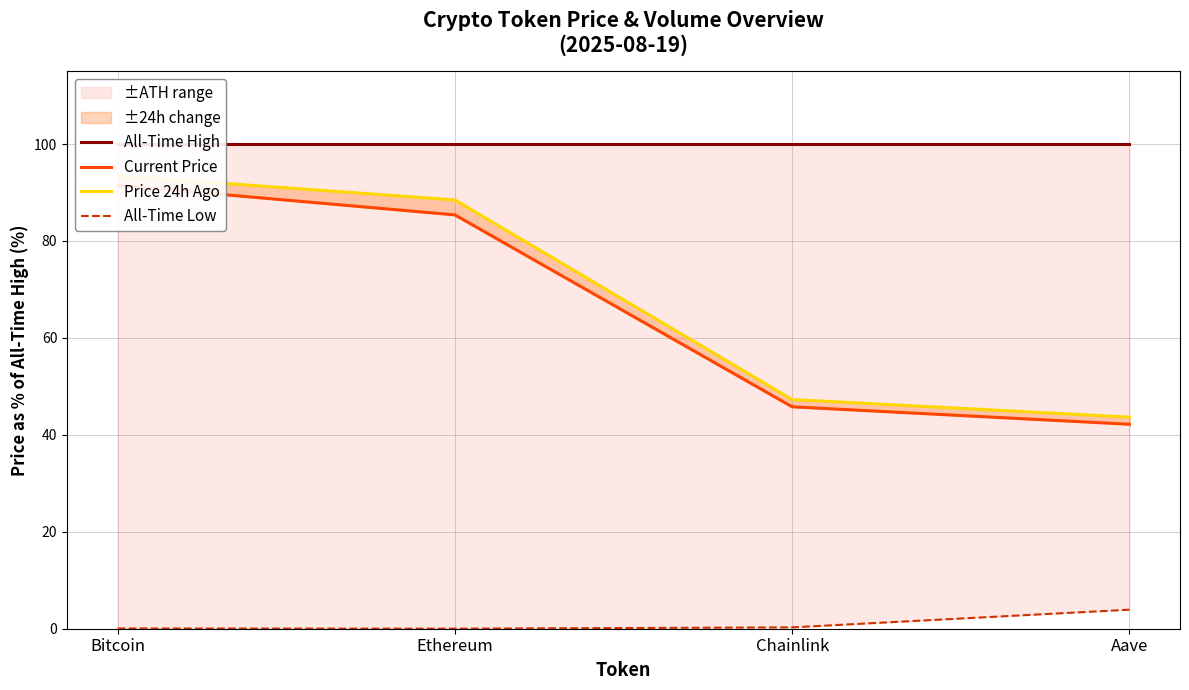

The Price 24h Ago series shows 47.3 at Chainlink. True or false?

True